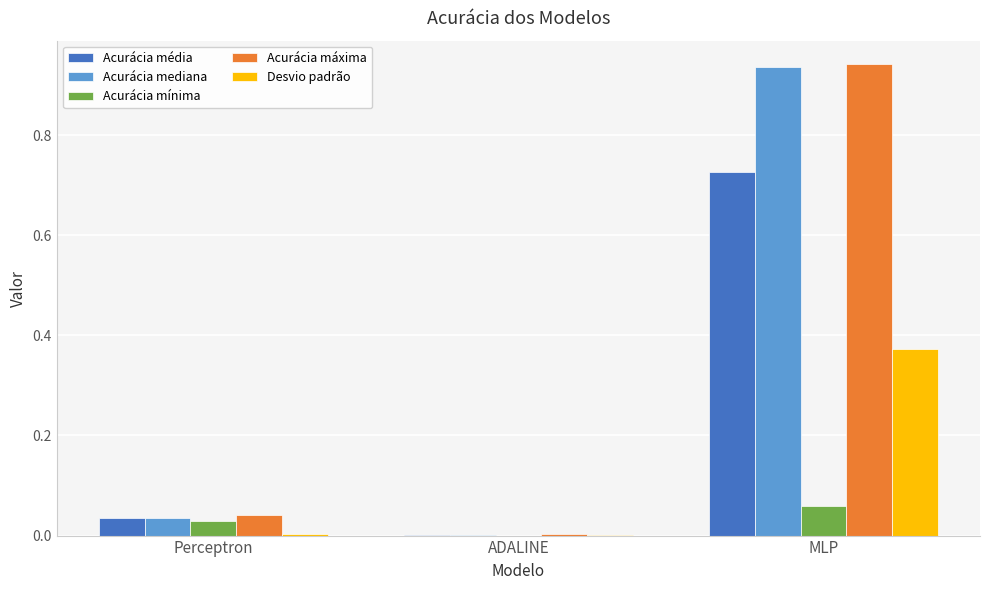

The Acurácia média series shows 0.1 at Perceptron. True or false?

False